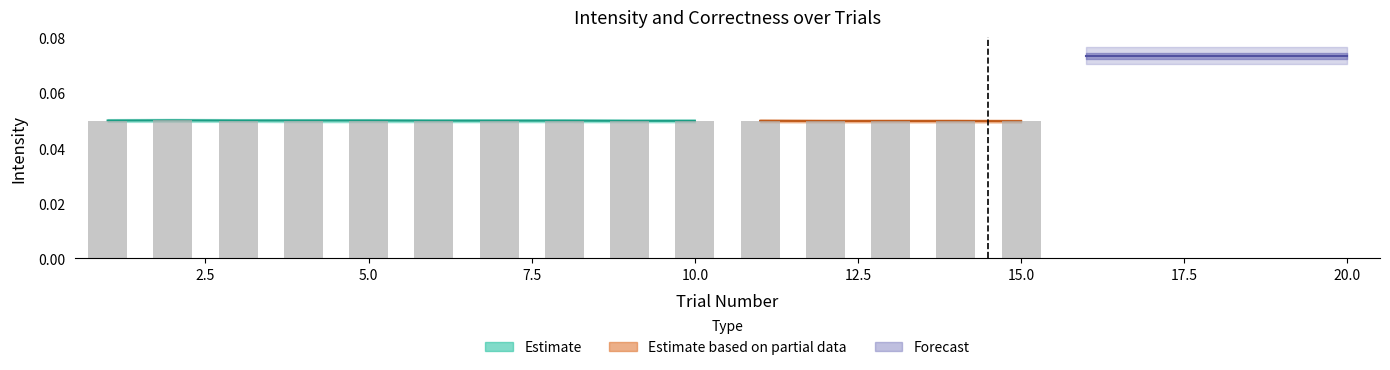

The value of intensity at 20 is 0.1. True or false?

False